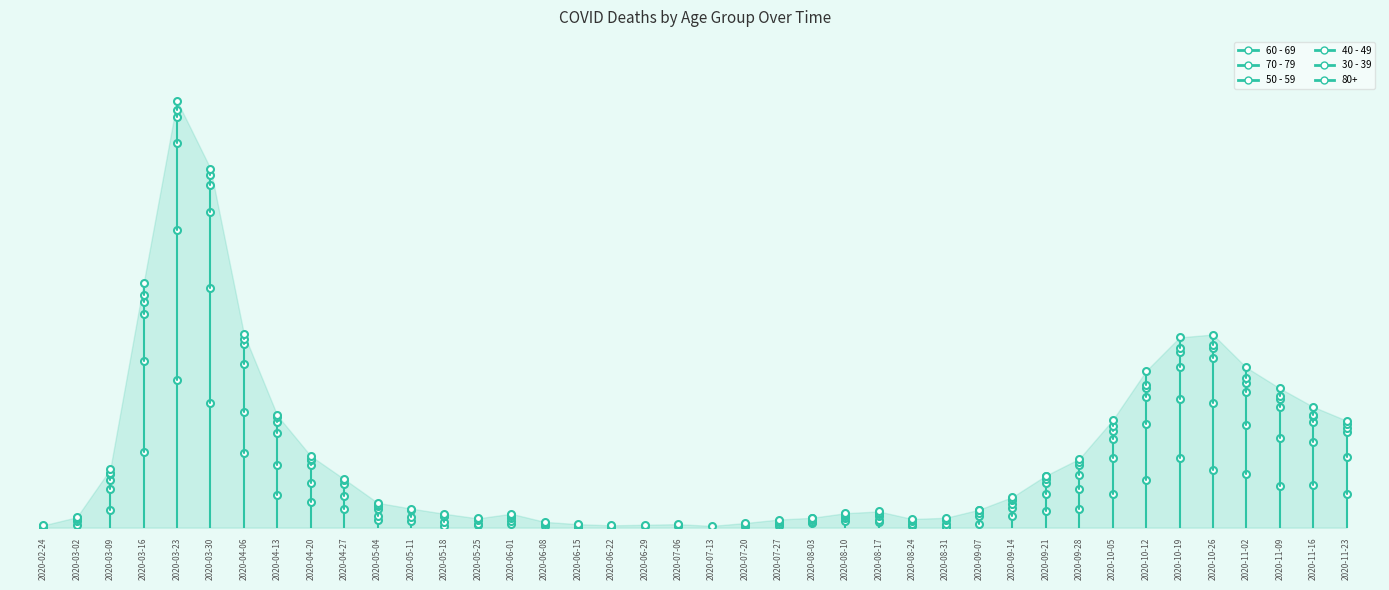

The 40 - 49 series shows 4 at 2020-02-24. True or false?

True